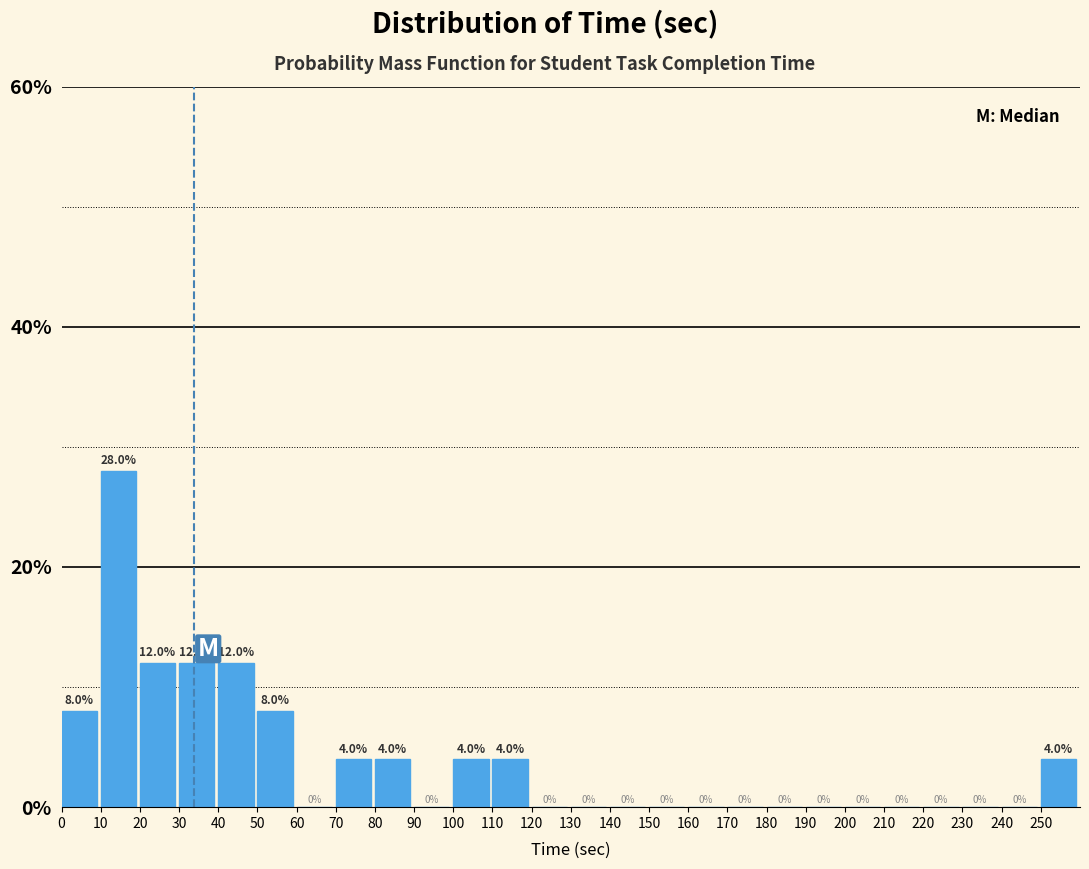

Over which range of the x-axis is the bar tallest?

10 to 20